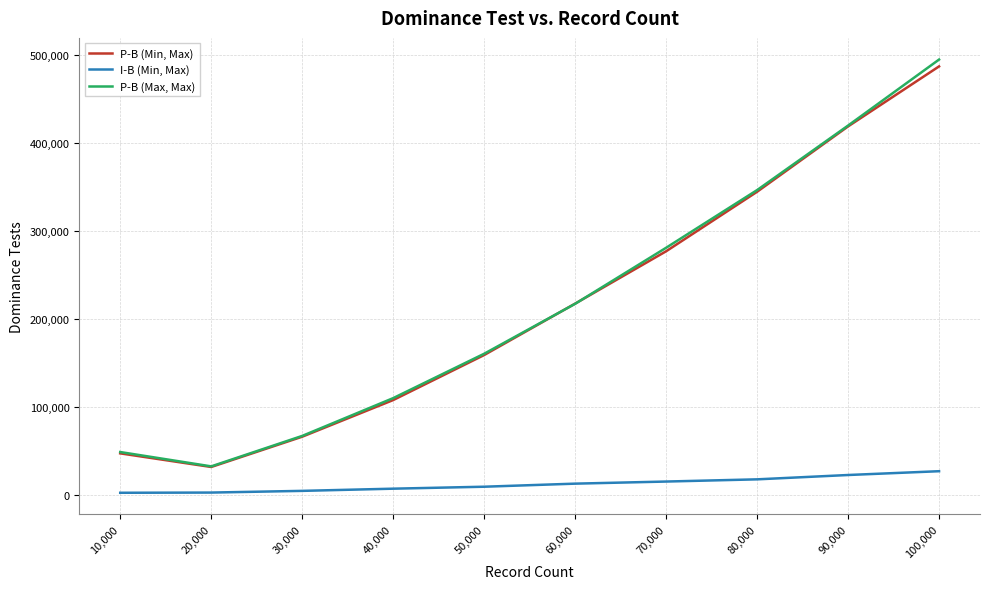

Is it true that P-B (Min, Max) equals 344524 at 80,000?

True